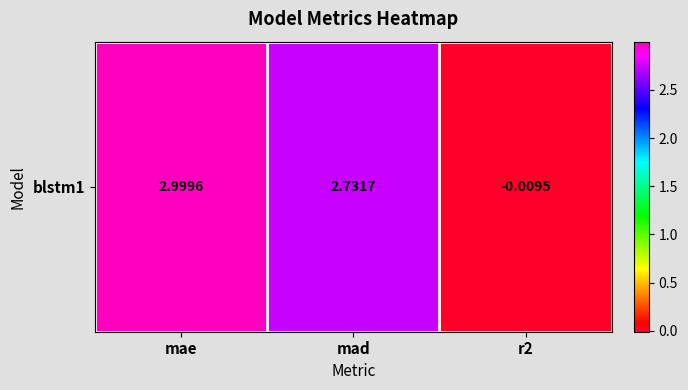

The chart shows a value of 2.7 at mad. True or false?

True